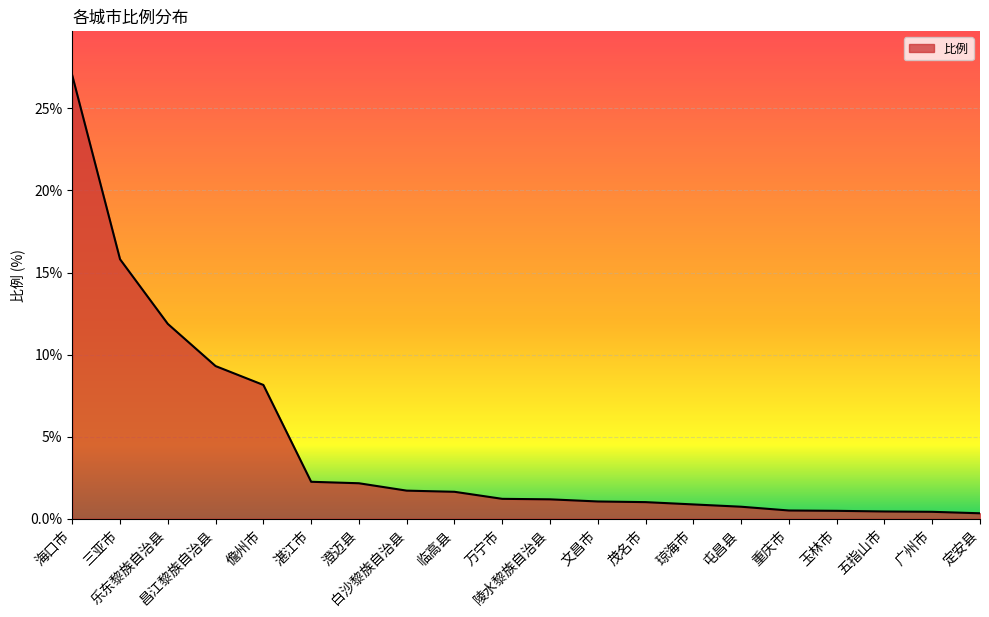

What is the change in value from 白沙黎族自治县 to 屯昌县?

-1.0